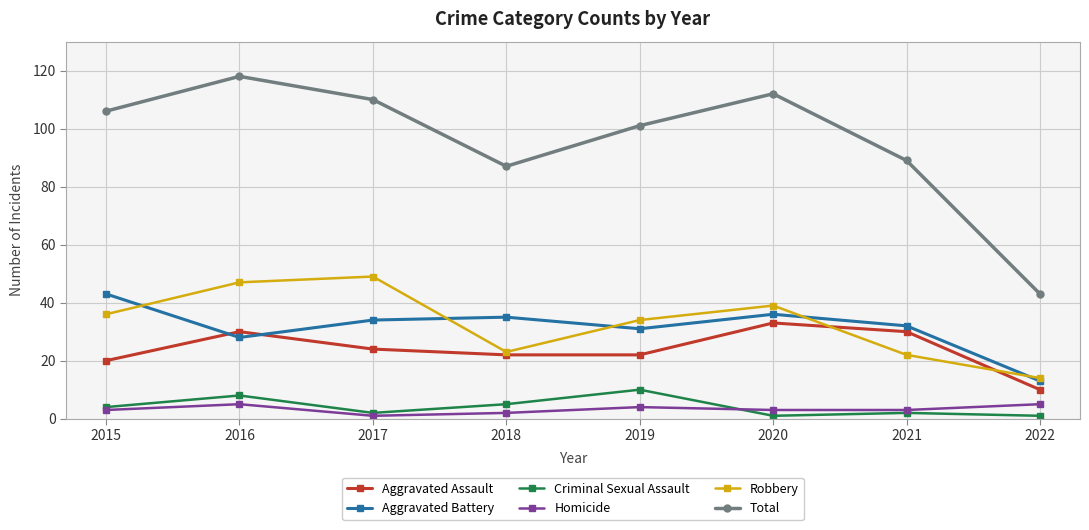

What is the value of the Criminal Sexual Assault point at the 8th from the left?

1